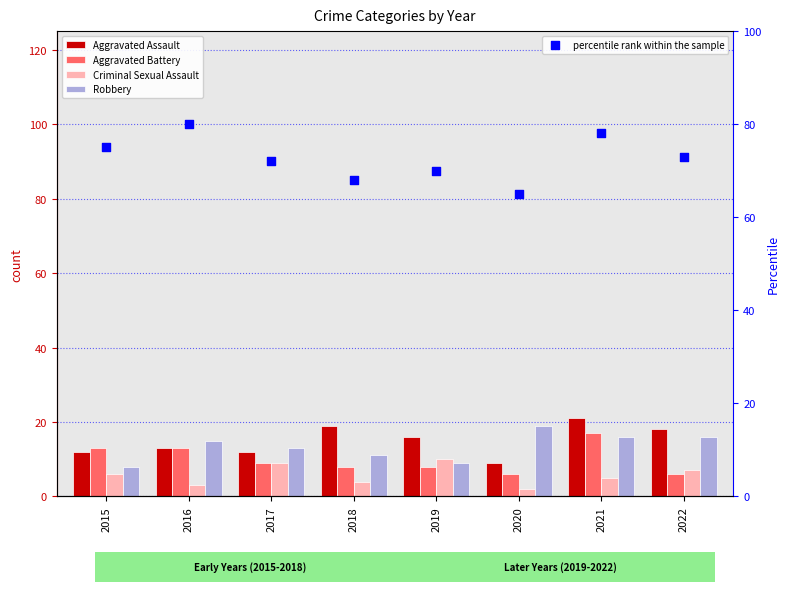

Which series has the largest Y range (max minus min)?

percentile rank within the sample